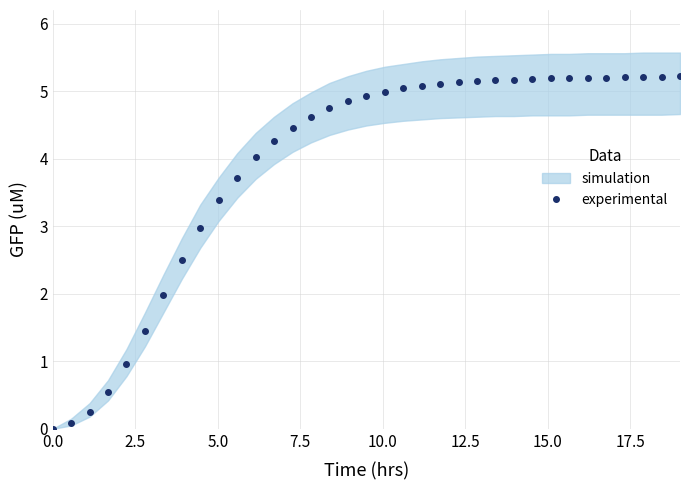

Reading right to left, what are all the values shown in this chart?

5.2	5.2	5.2	5.2	5.2	5.2	5.2	5.2	5.2	5.2	5.2	5.2	5.1	5.1	5.1	5.0	5.0	4.9	4.8	4.8	4.6	4.5	4.3	4.0	3.7	3.4	3.0	2.5	2.0	1.4	1.0	0.6	0.2	0.1	0.0